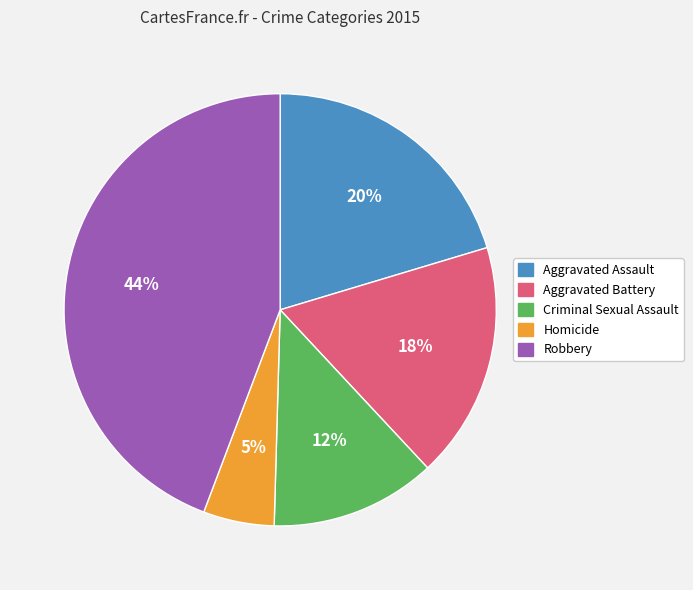

Combined, do Aggravated Assault and Robbery account for over 50%?

Yes